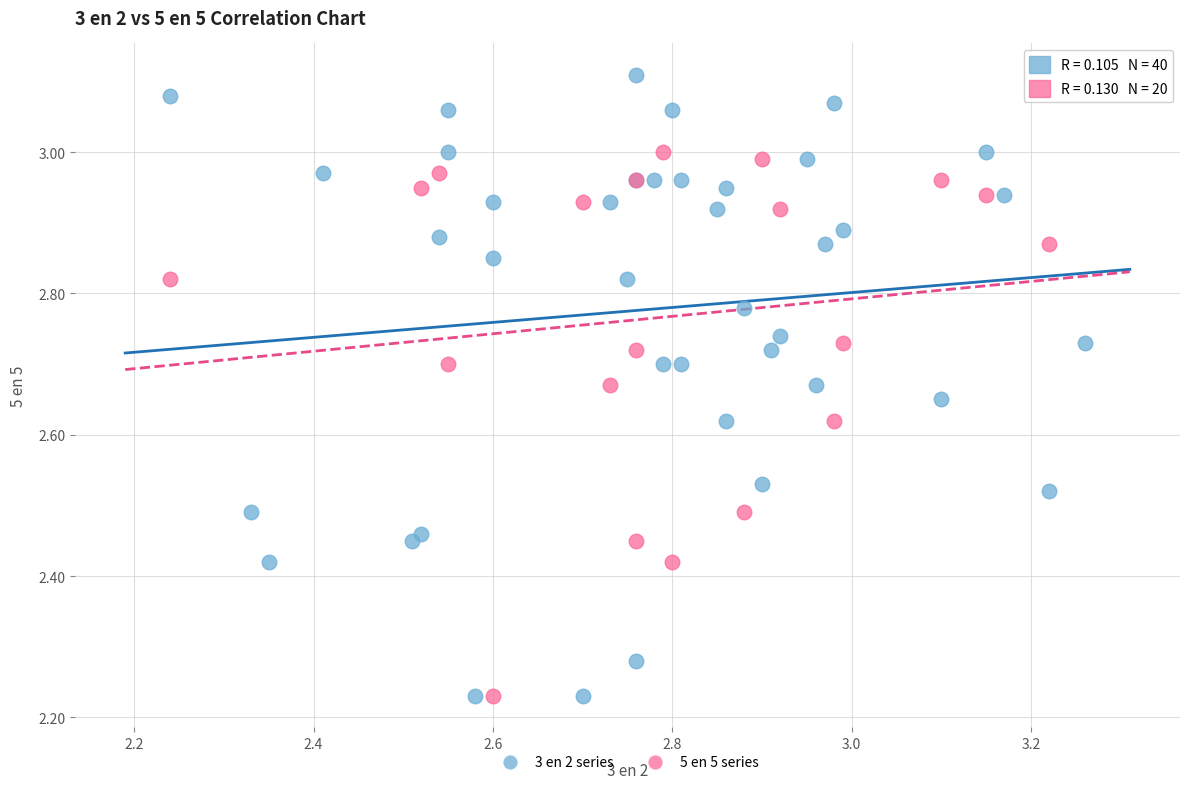

Which series reaches the maximum Y coordinate?

3 en 2 series